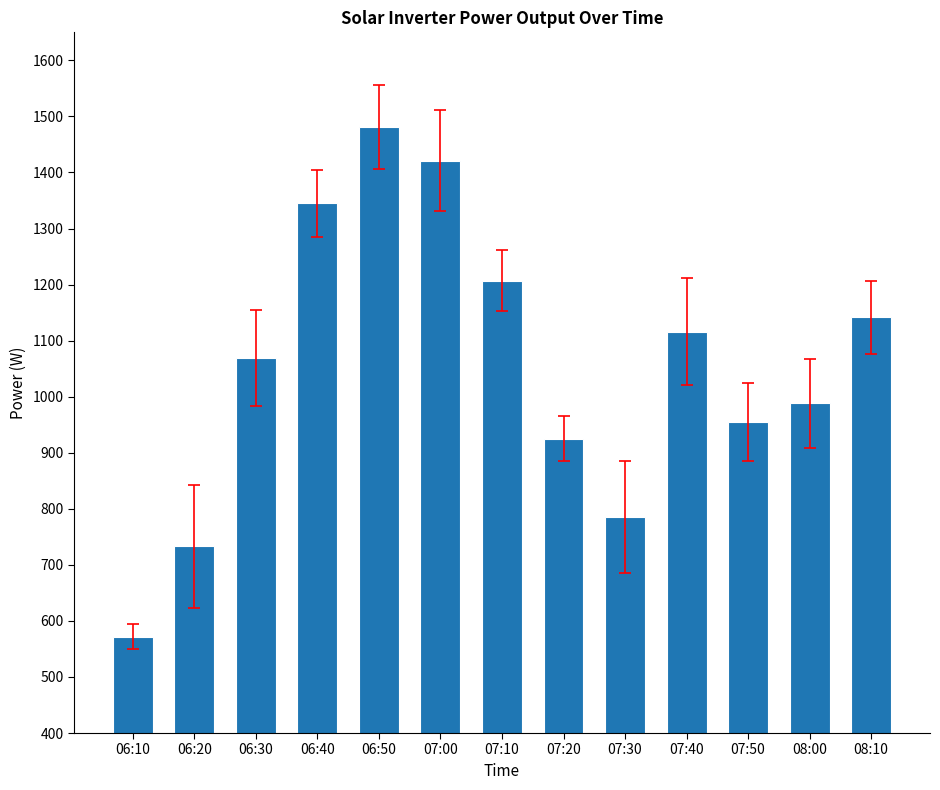

Rank the categories by value from lowest to highest.

06:10, 06:20, 07:30, 07:20, 07:50, 08:00, 06:30, 07:40, 08:10, 07:10, 06:40, 07:00, 06:50